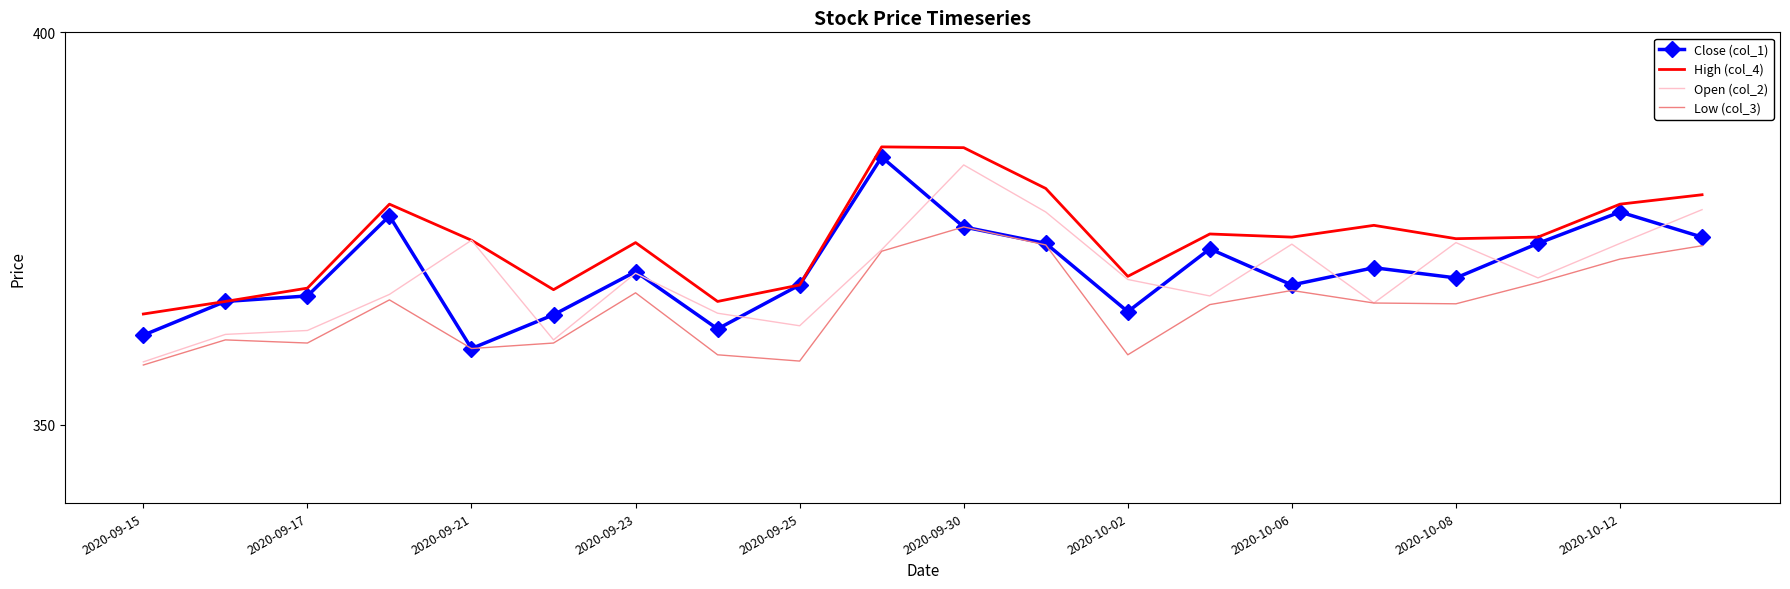

Which series has the largest total across all categories?

High (col_4)